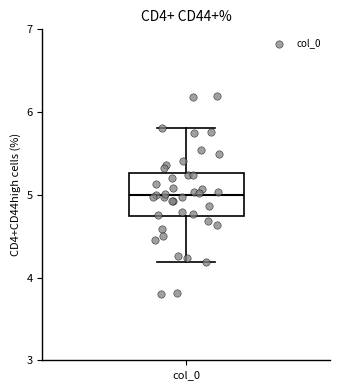

Read this box plot against the y-axis: the position of the median line, the range covered by the box, and the ends of both whiskers. The values are not printed on the chart, so give them approximately, as read against the axis.

median 5.0, box 4.7 to 5.3, whiskers 4.2 to 5.8